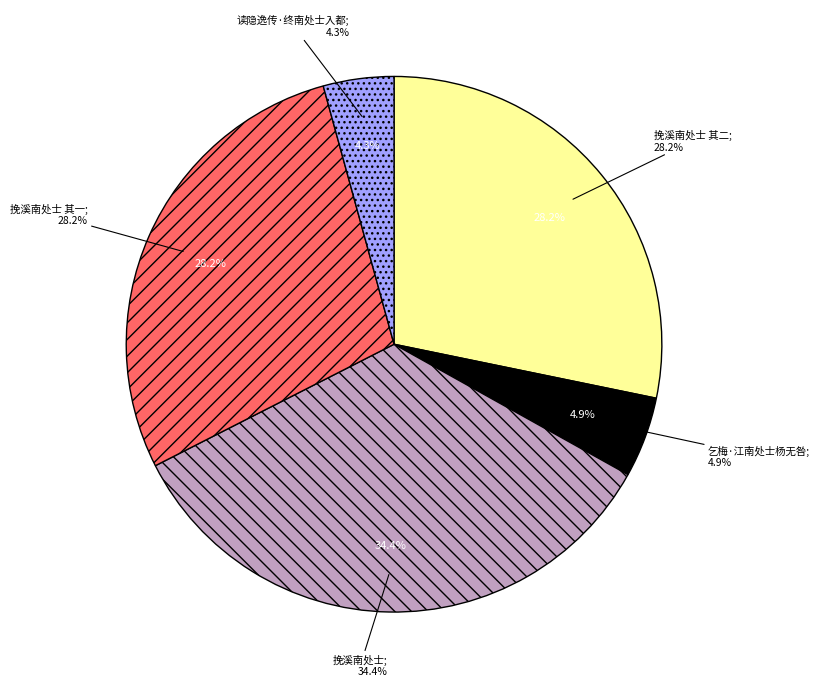

How many segments does this pie chart have?

5